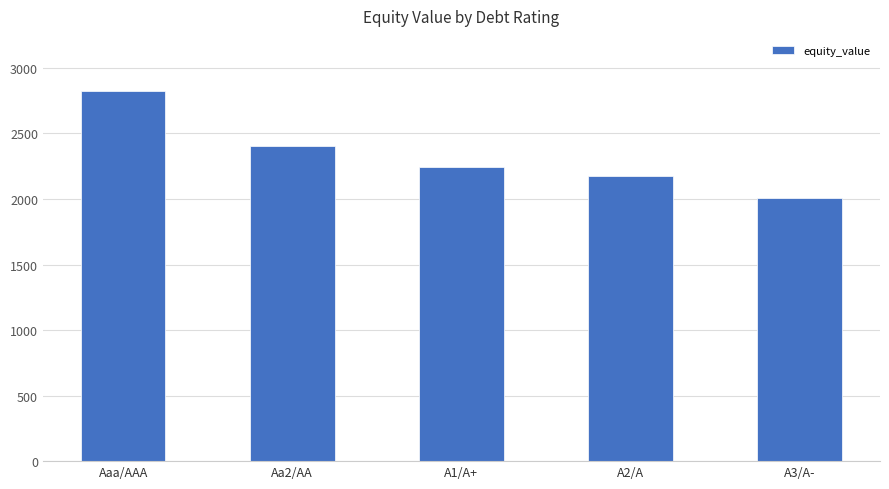

Between Aa2/AA and Aaa/AAA, which is larger?

Aaa/AAA